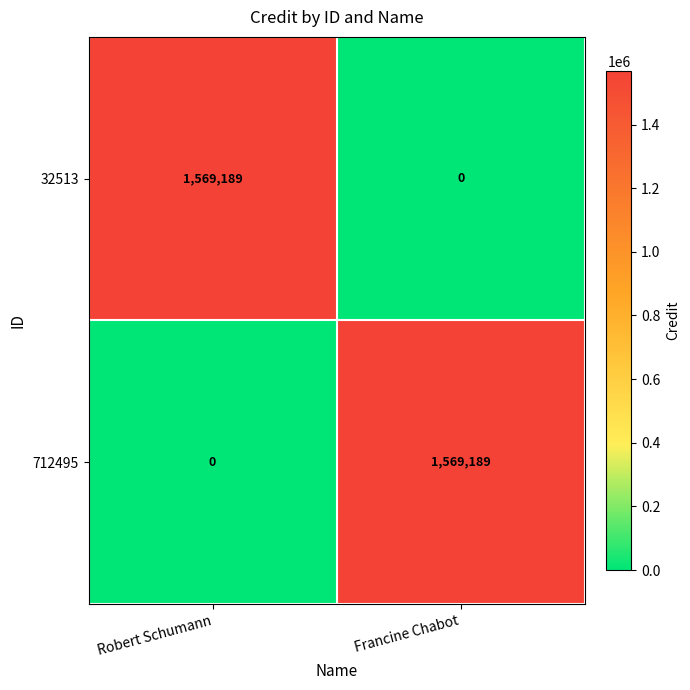

What is the sum of the 32513 values at Robert Schumann and Francine Chabot?

1569189